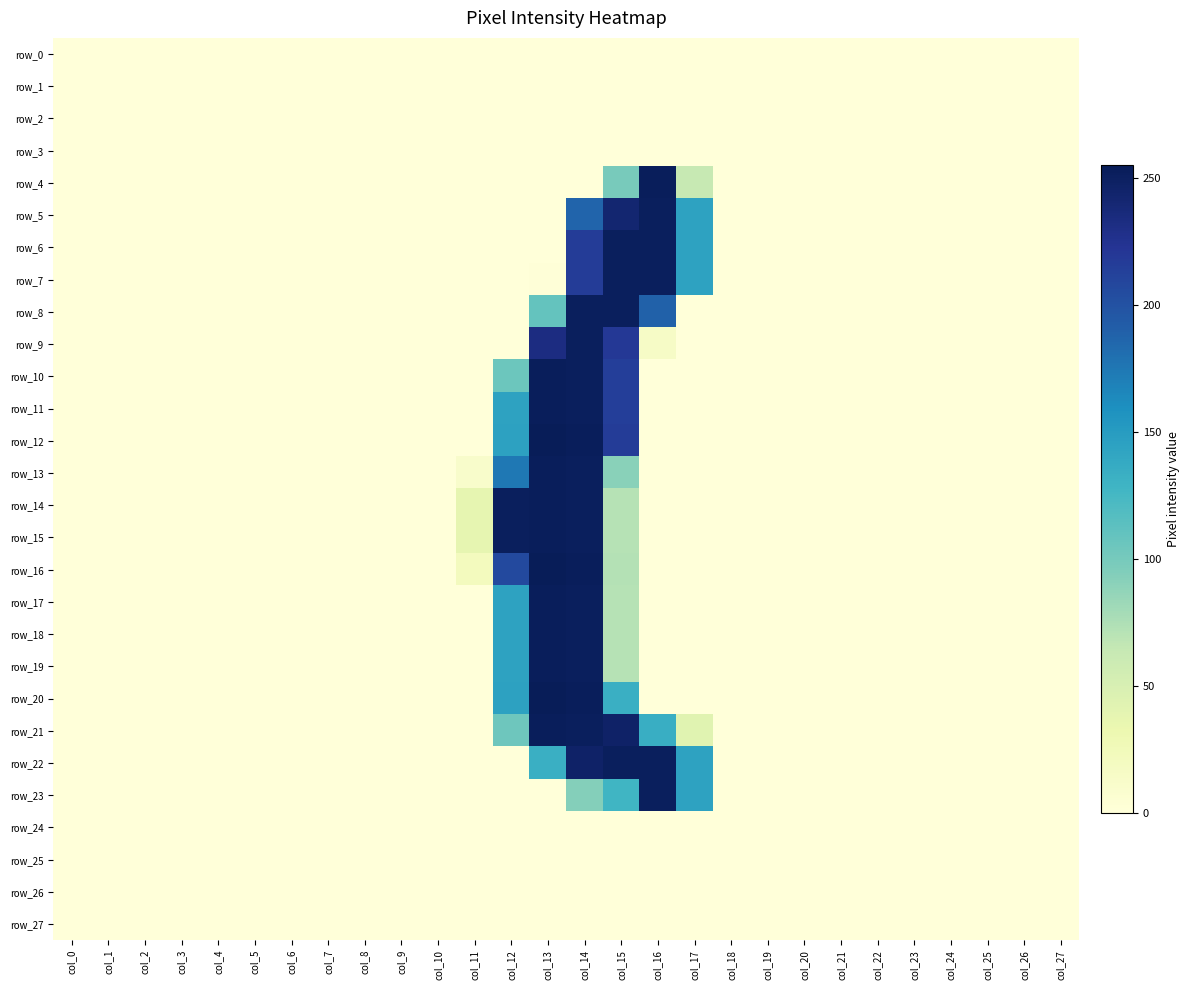

What is the approximate value of row_19 at col_12, to the nearest 10?

140